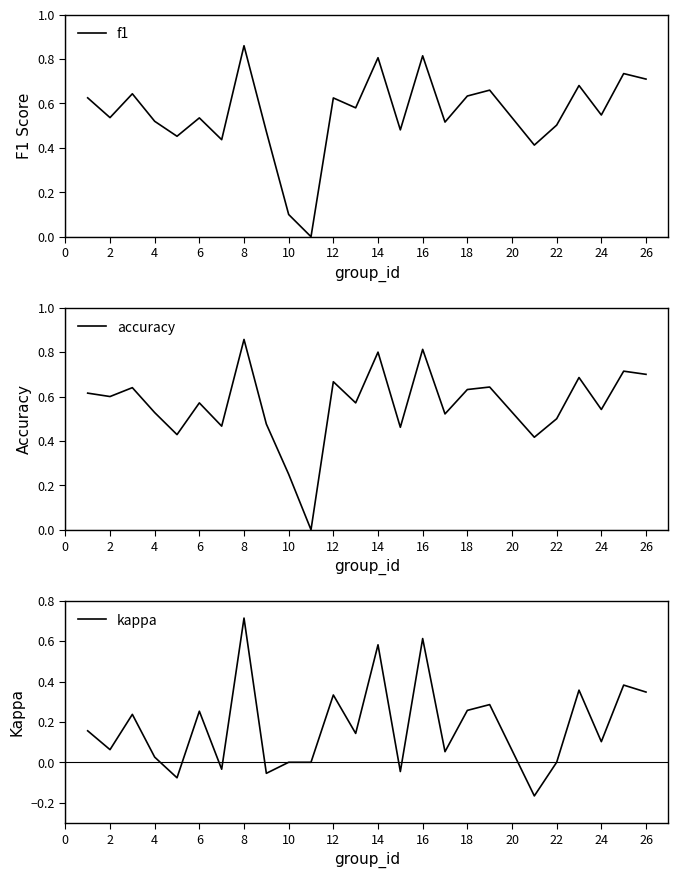

The accuracy series shows 0.4 at 10. True or false?

False